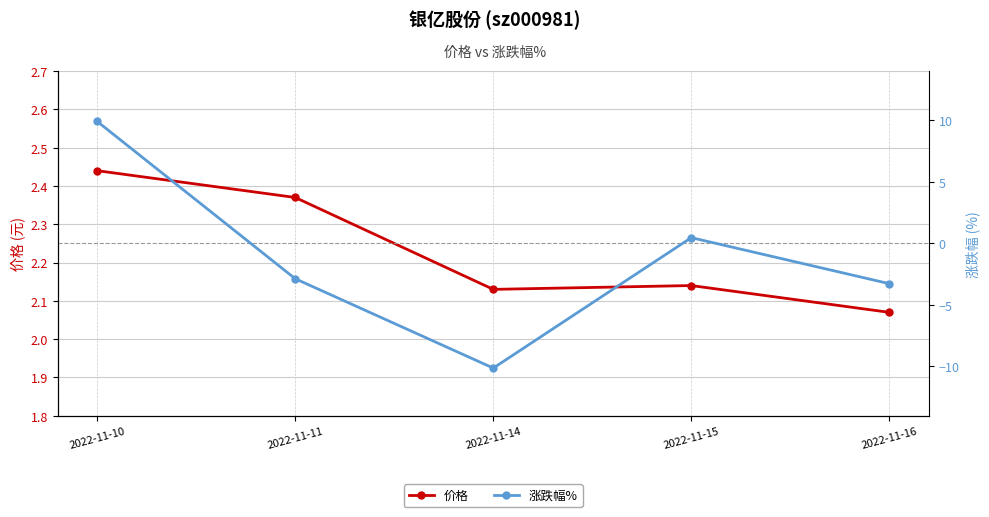

What is the total value across all series at 2022-11-14?

-8.0